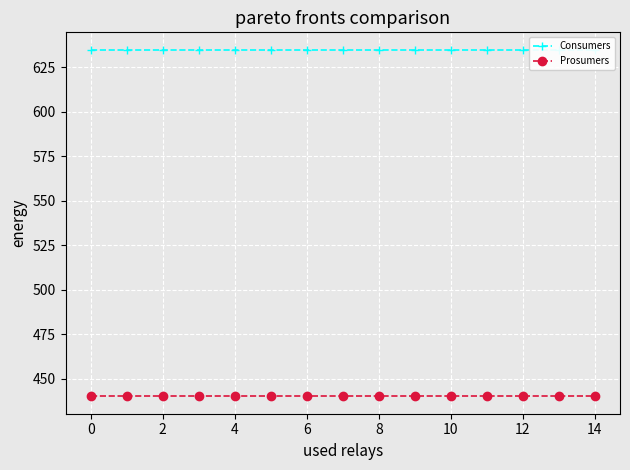

Rank the series by their maximum value, from highest to lowest.

Consumers, Prosumers